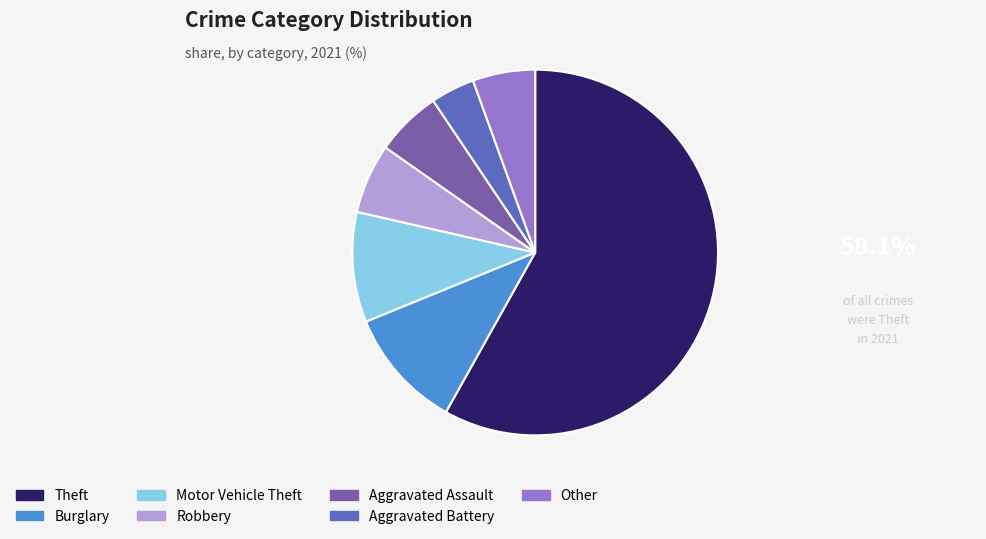

What is the smallest slice in the pie chart?

Aggravated Battery